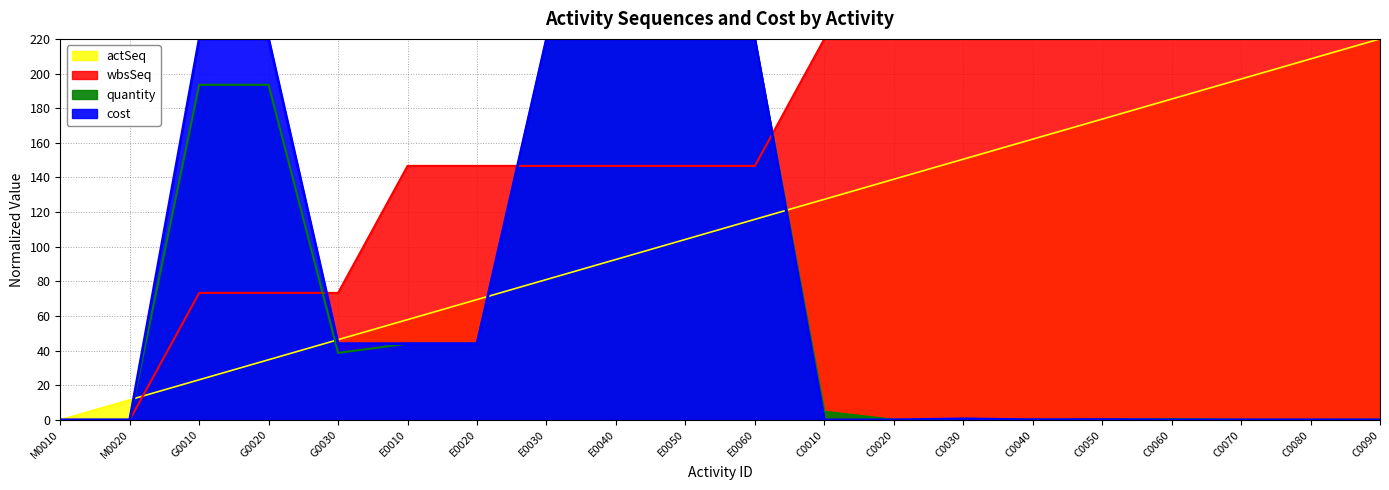

What is the total value across all series at C0040?

382.3